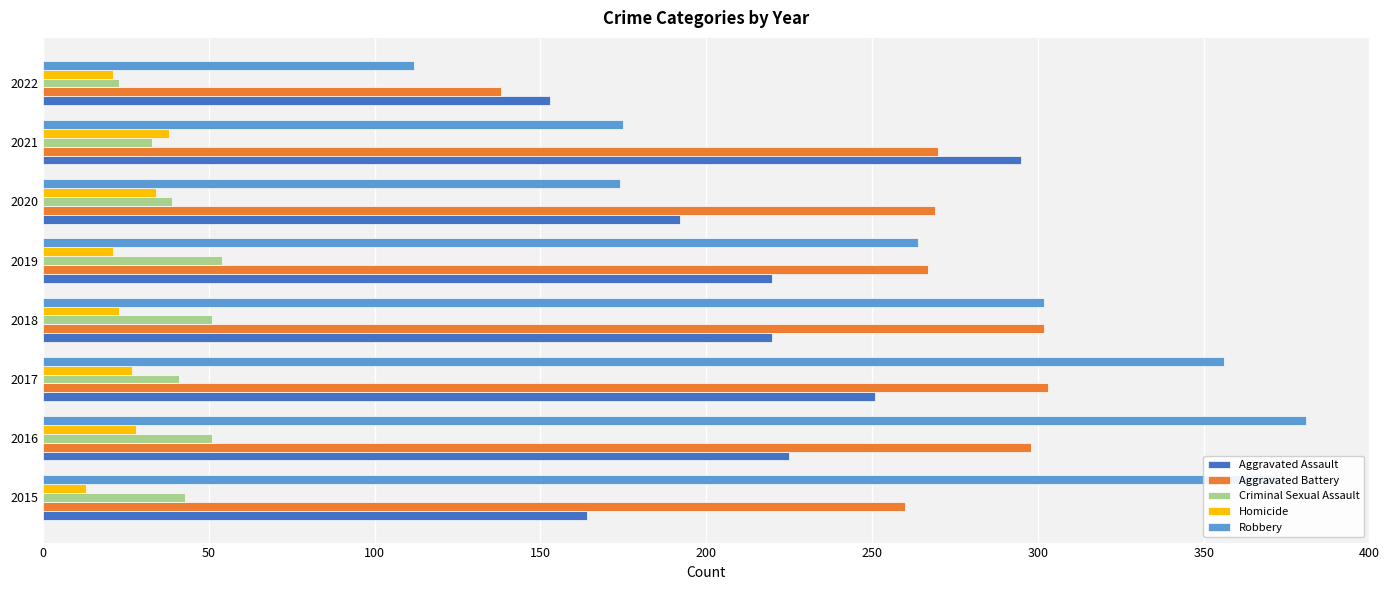

Is it true that Criminal Sexual Assault equals 15 at 2021?

False